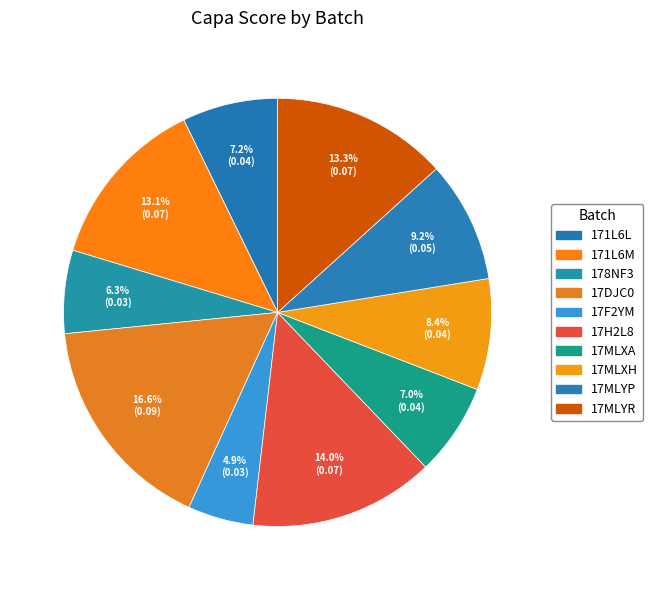

Is it true that 17F2YM is 18% of the pie?

False